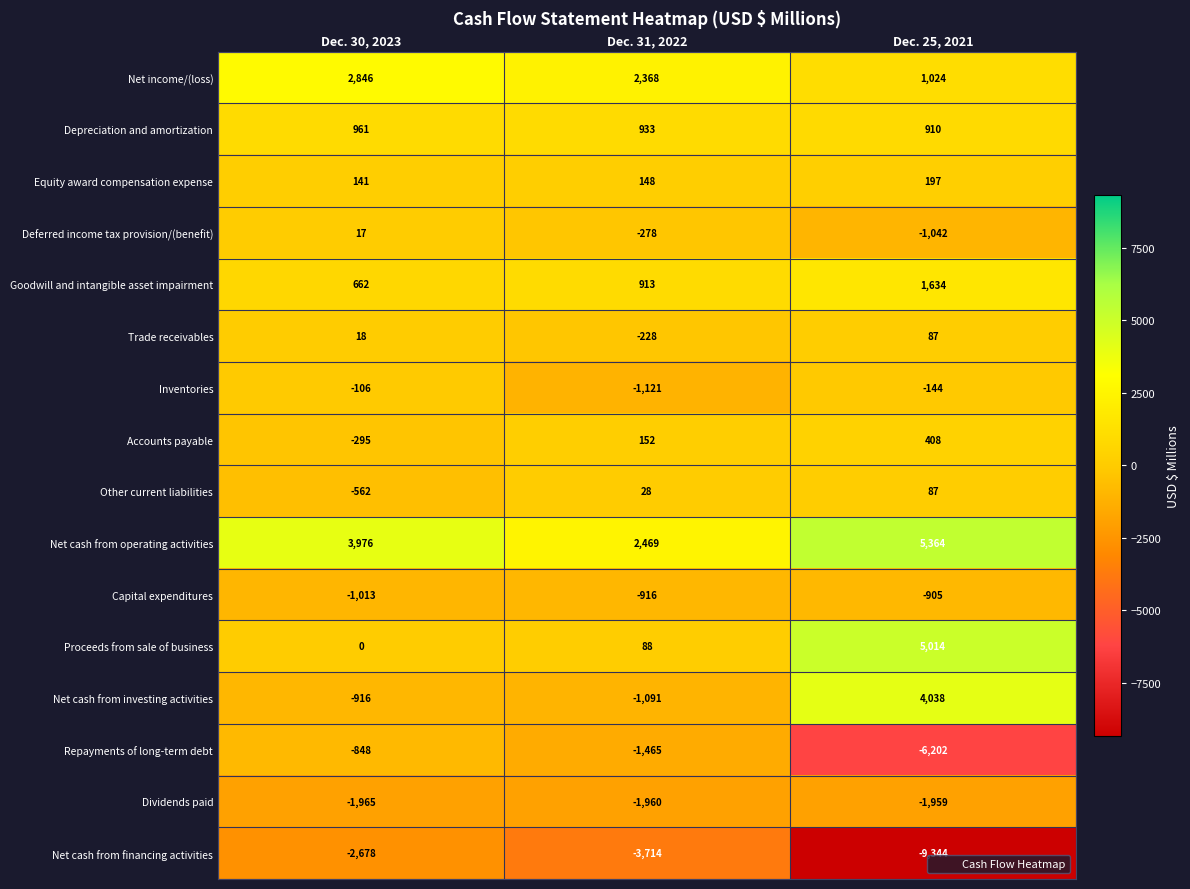

List the labels in order of Net cash from financing activities value, largest first.

Dec. 30, 2023, Dec. 31, 2022, Dec. 25, 2021